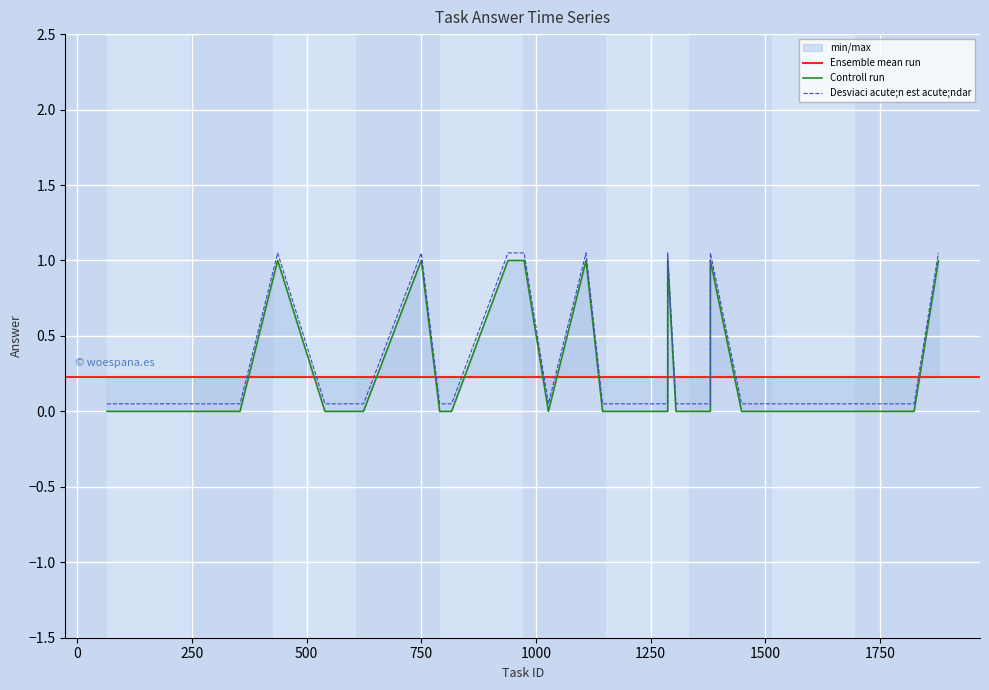

What is the label of the 16th point from the right?

1540